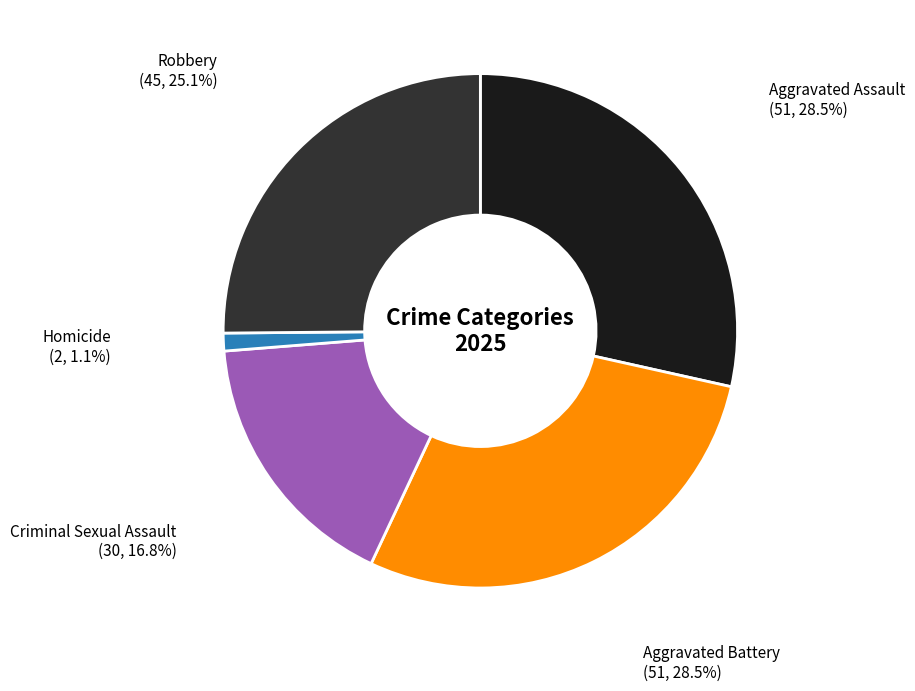

How many segments does this pie chart have?

5